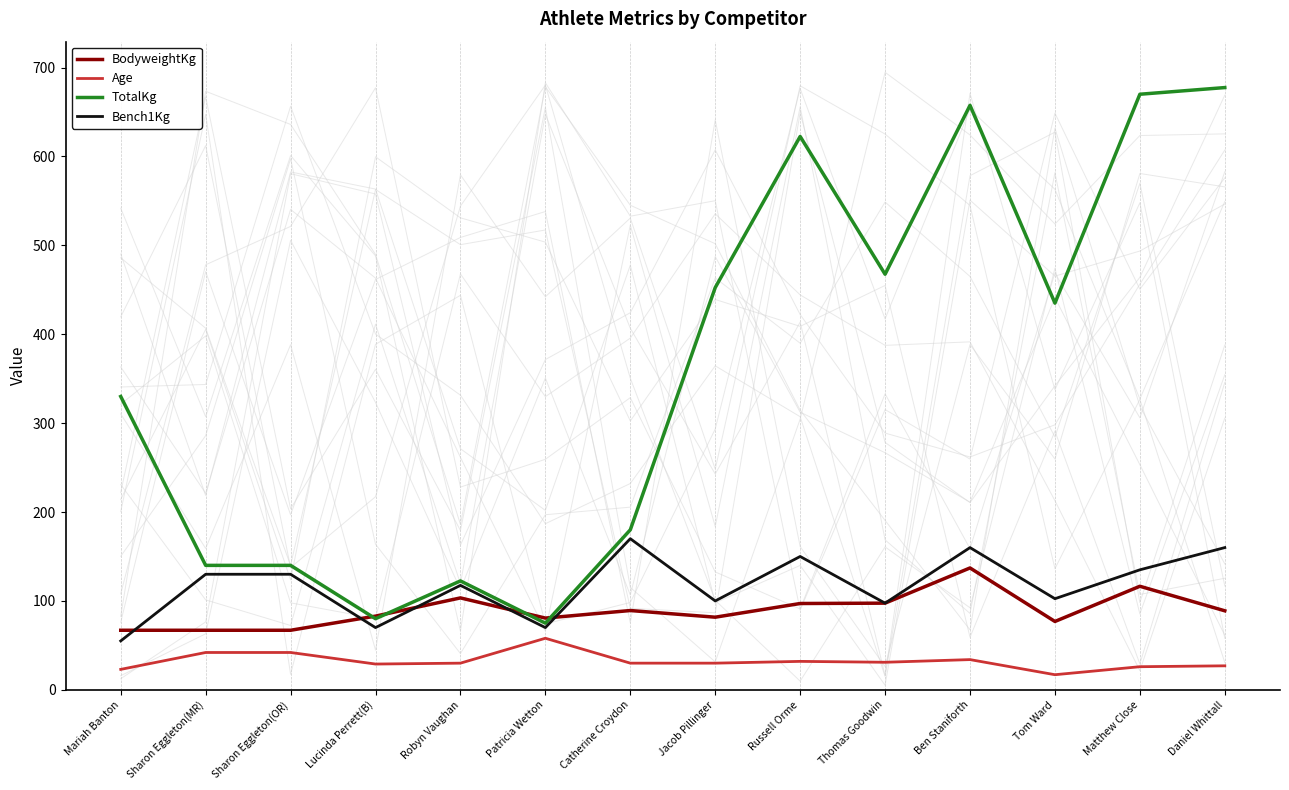

Is it true that TotalKg equals 204.5 at Sharon Eggleton(OR)?

False